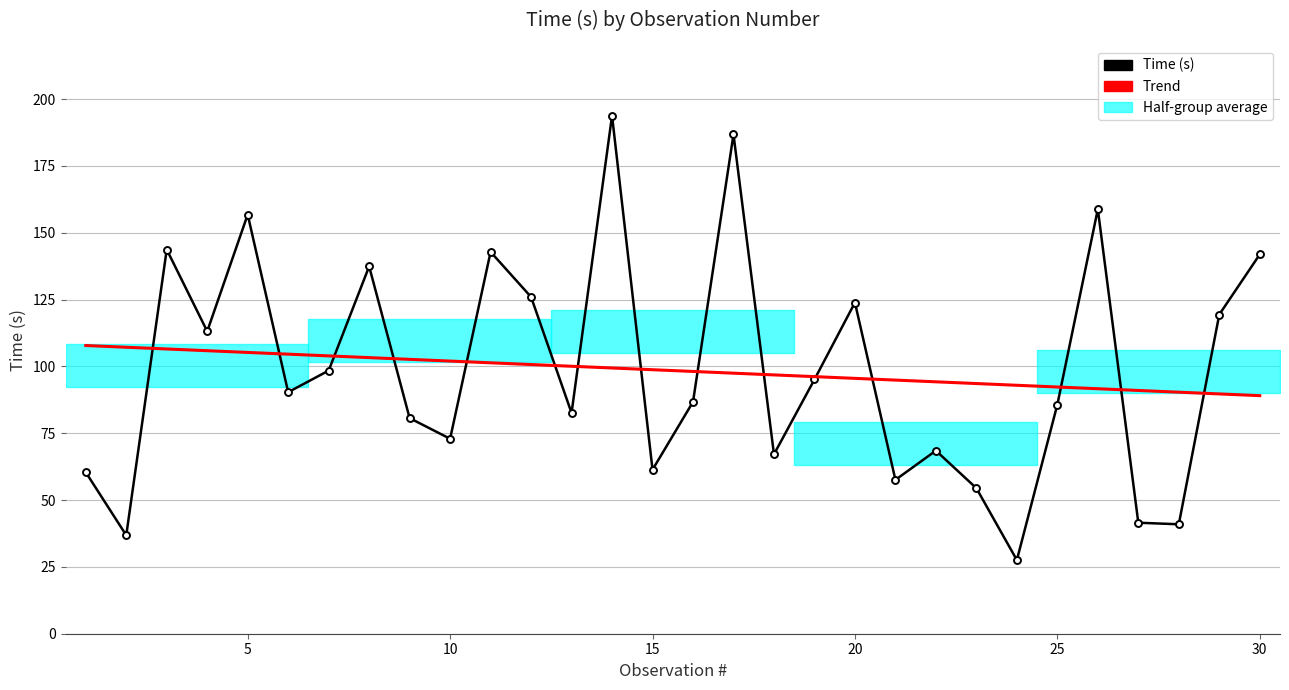

Which series ends up on top after the final intersection of Trend and Time (s)?

Time (s)